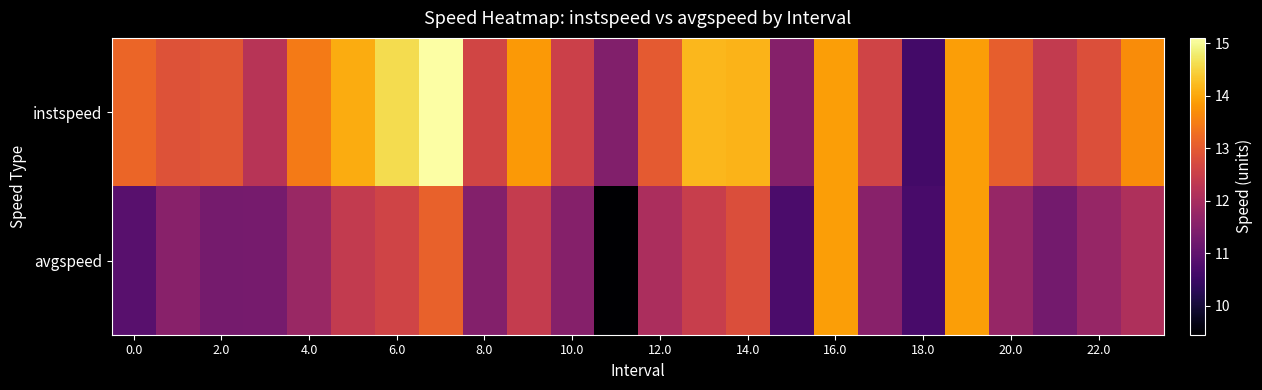

Rank the series by their maximum value, from highest to lowest.

instspeed, avgspeed